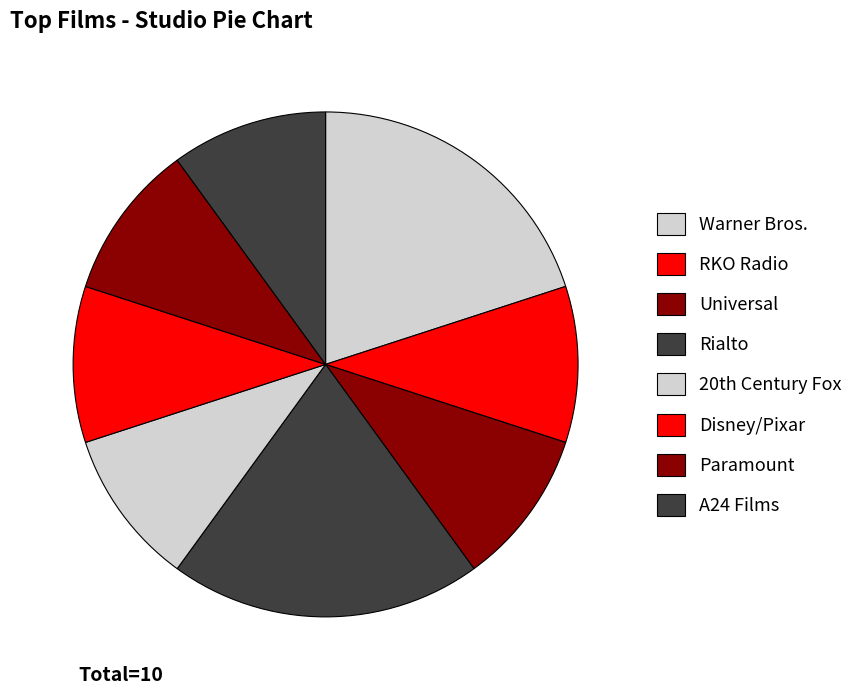

Is there any slice that represents more than half of the pie?

No